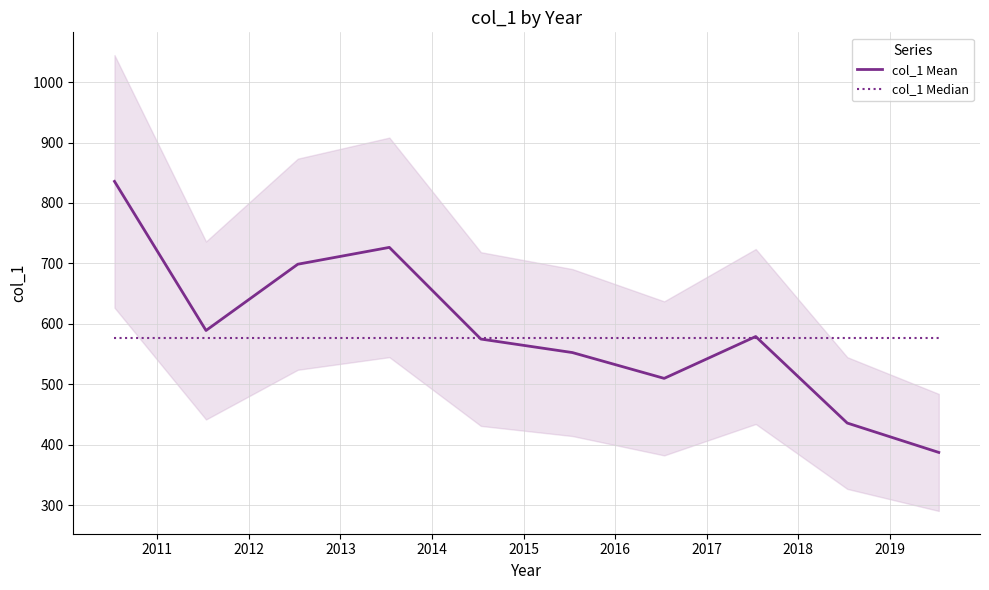

How many times do col_1 Mean and col_1 Median cross each other?

3